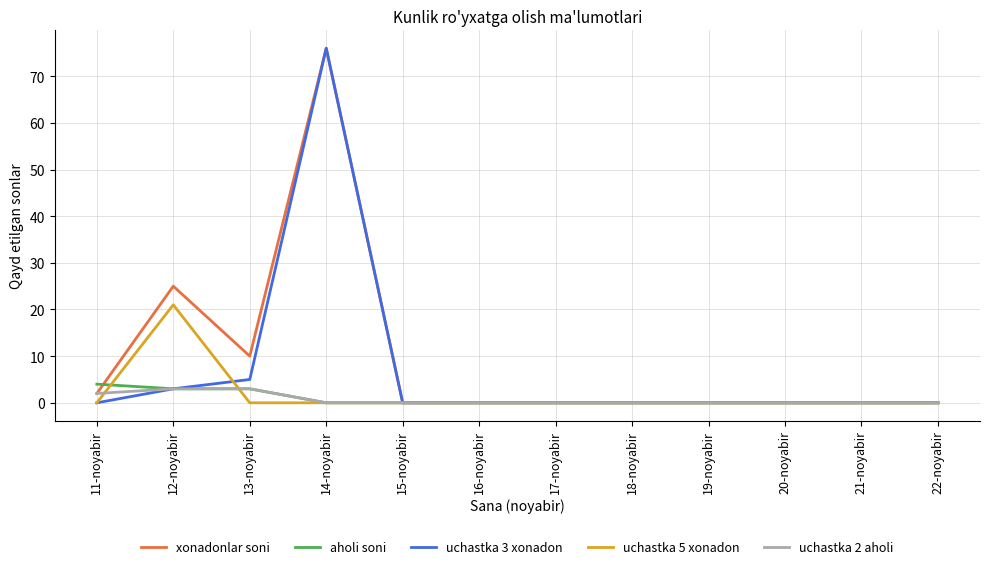

Where is the first local maximum for uchastka 3 xonadon?

14-noyabir